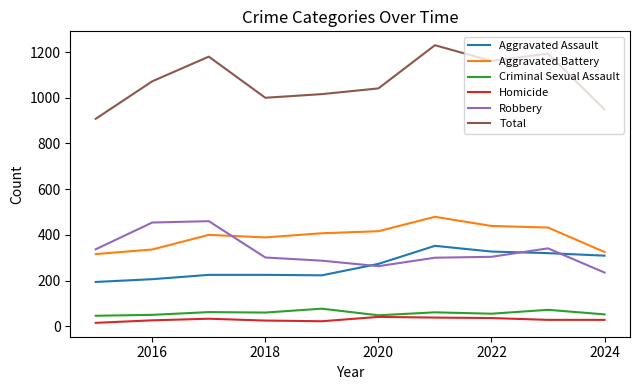

True or false: Aggravated Assault and Aggravated Battery intersect in this chart.

False